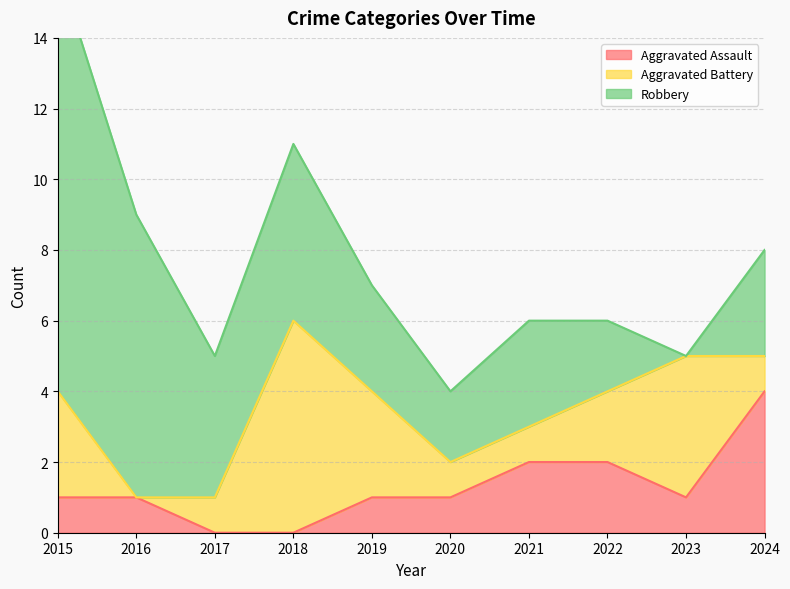

How many interior local valleys does the Aggravated Assault series have?

1